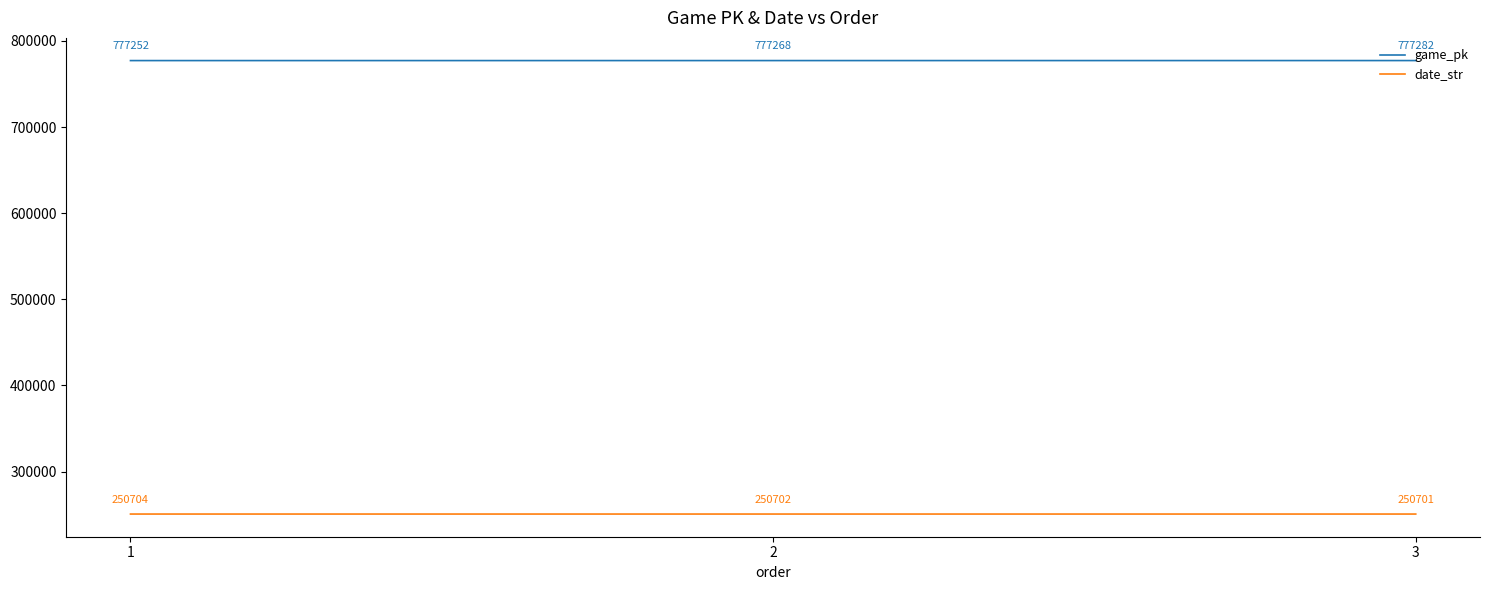

Reading right to left, extract all data points from this chart.

game_pk: 3=777282	2=777268	1=777252
date_str: 3=250701	2=250702	1=250704